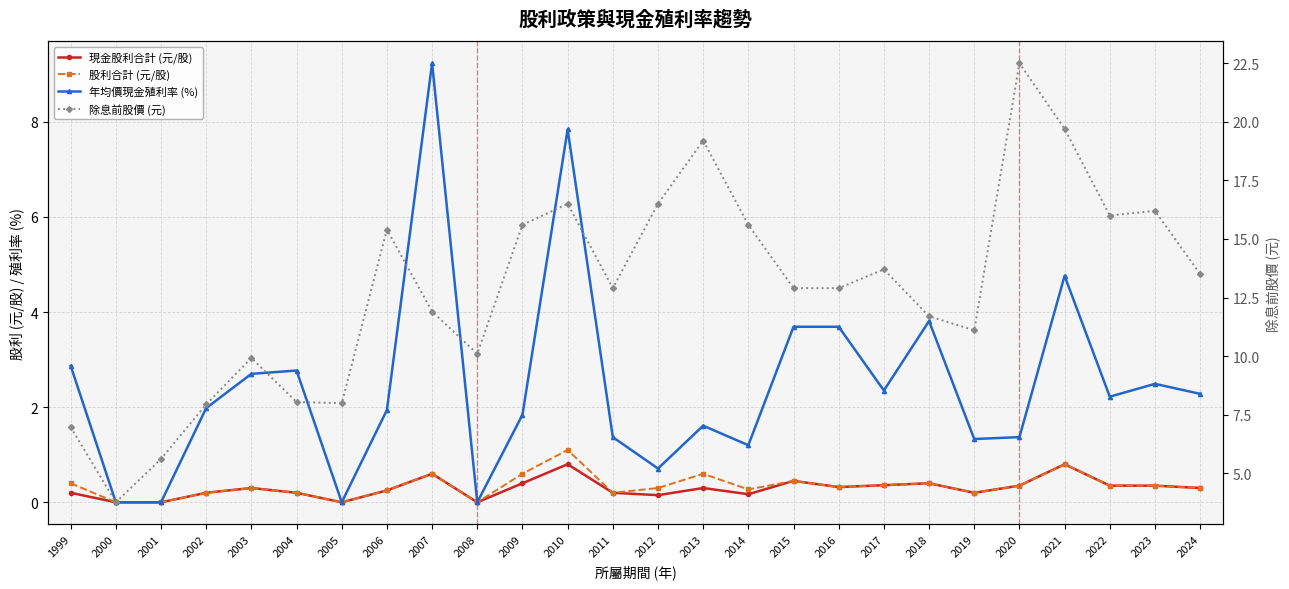

Which series has the widest spread of values?

除息前股價 (元)